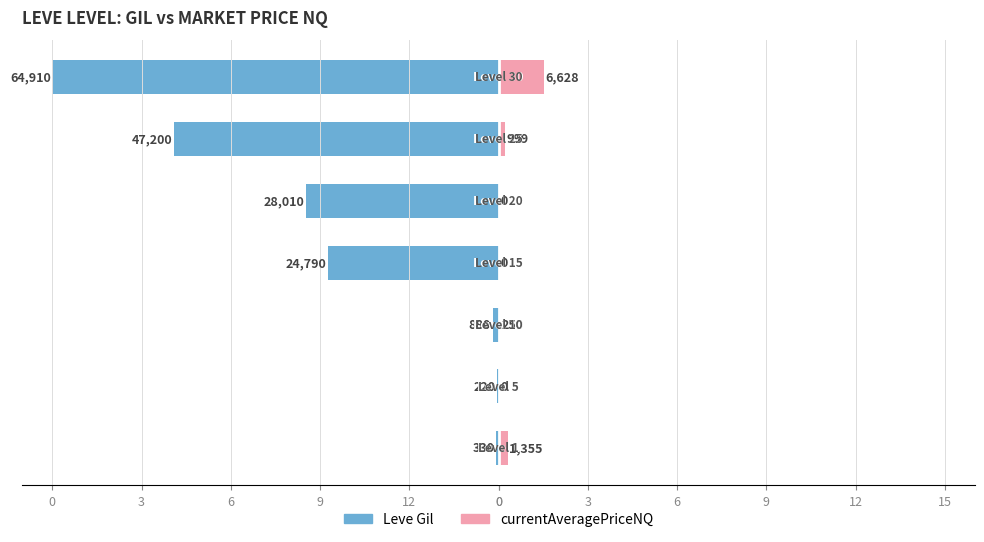

Reading right to left, transcribe all the data shown in this chart.

Leve Gil: 0=-15.0	0=-10.9	3=-6.5	6=-5.7	9=-0.2	12=-0.1	0=-0.1
currentAveragePriceNQ: 0=1.5	0=0.2	3=0.0	6=0.0	9=0.1	12=0.0	0=0.3